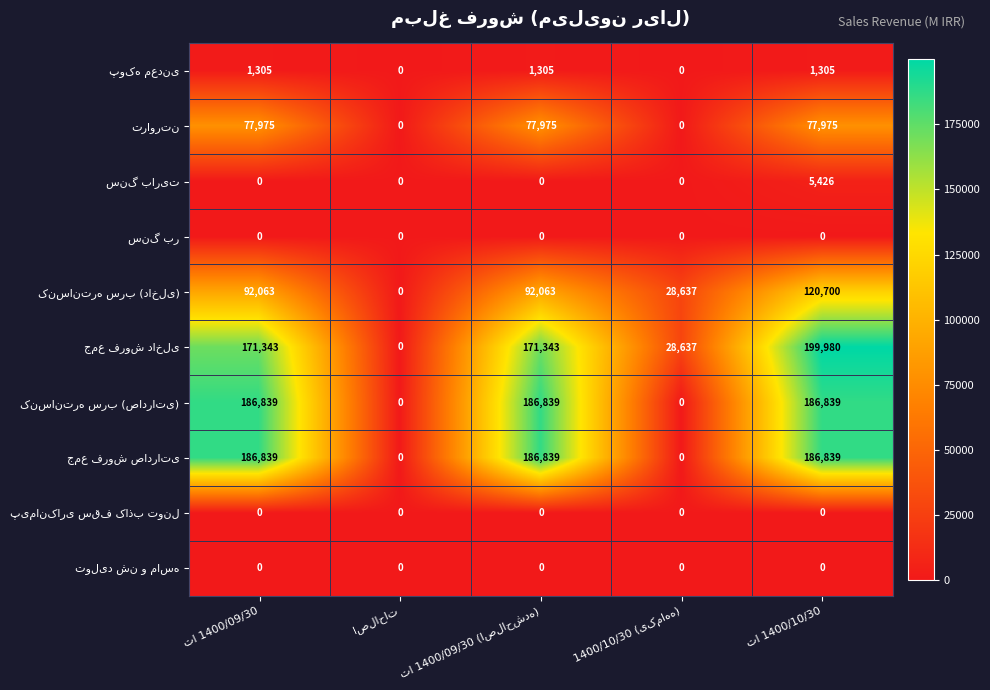

What is the greatest value displayed?

199980